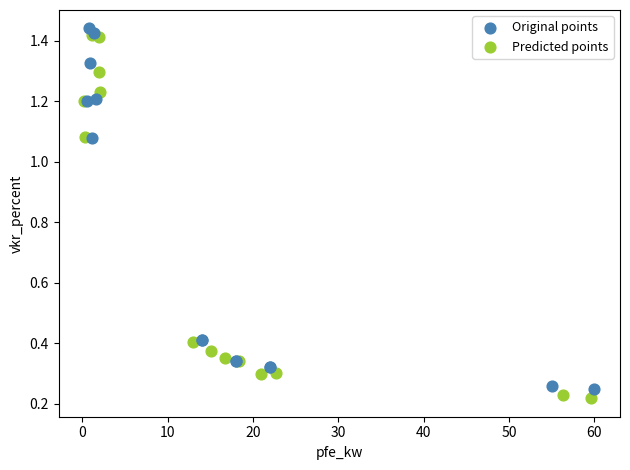

Which series has the widest spread of Y values?

Predicted points